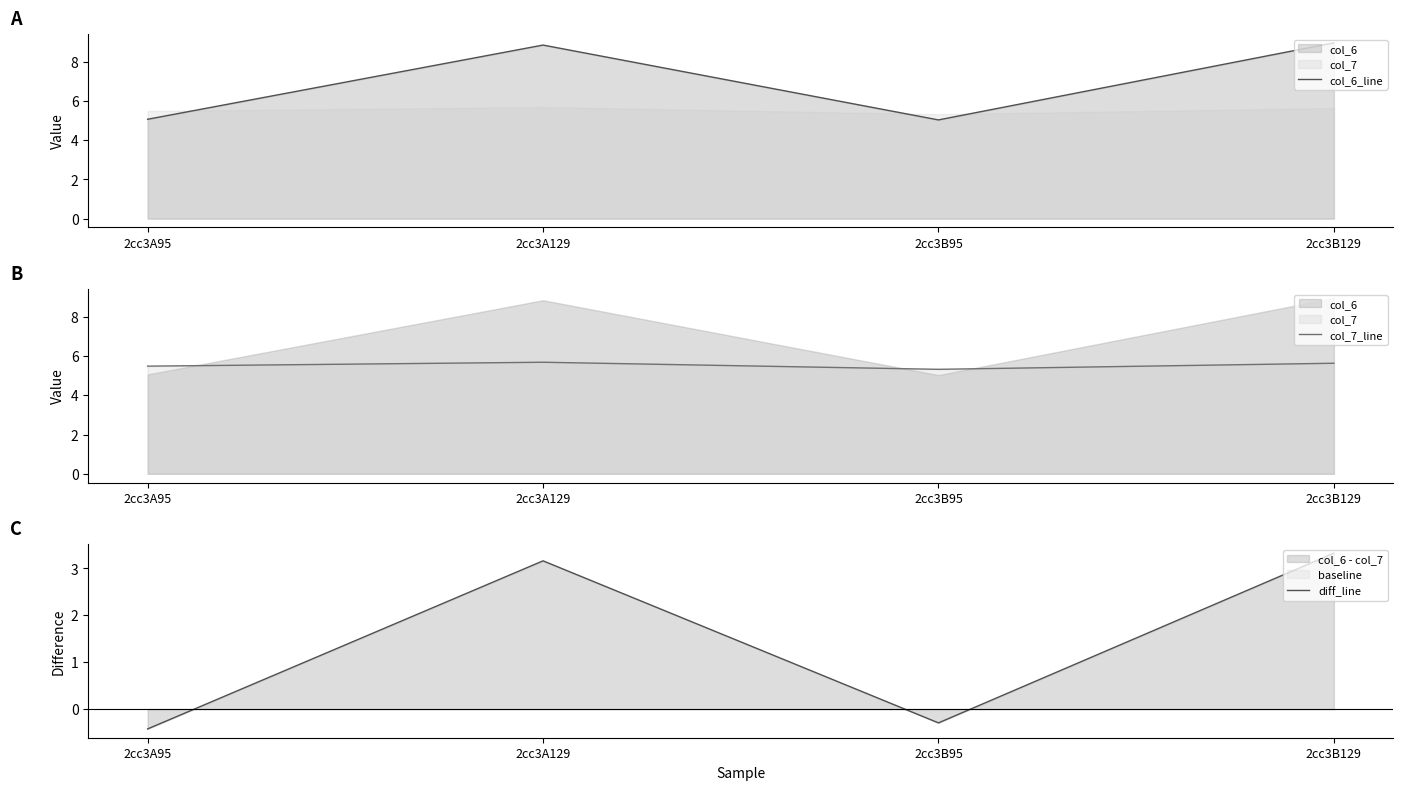

Does the chart have visible grid lines?

No